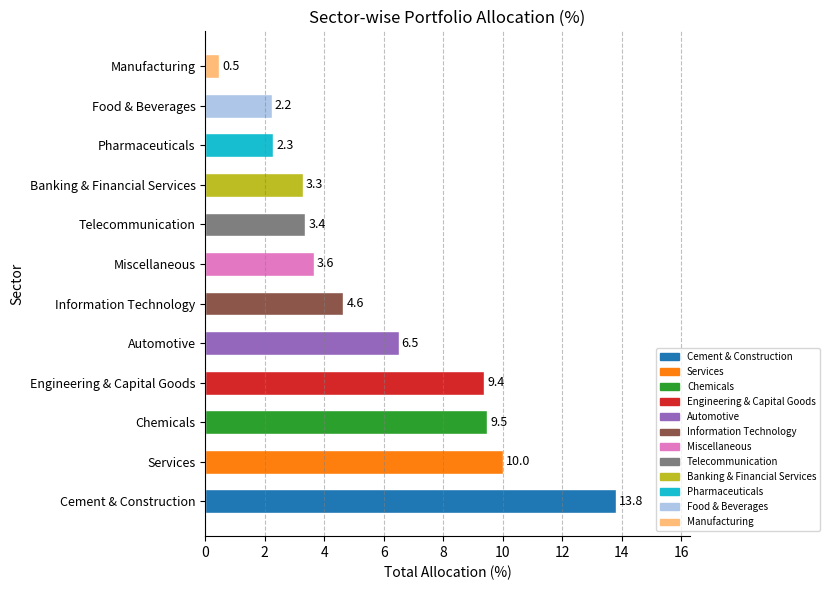

Does the chart contain any negative values?

No